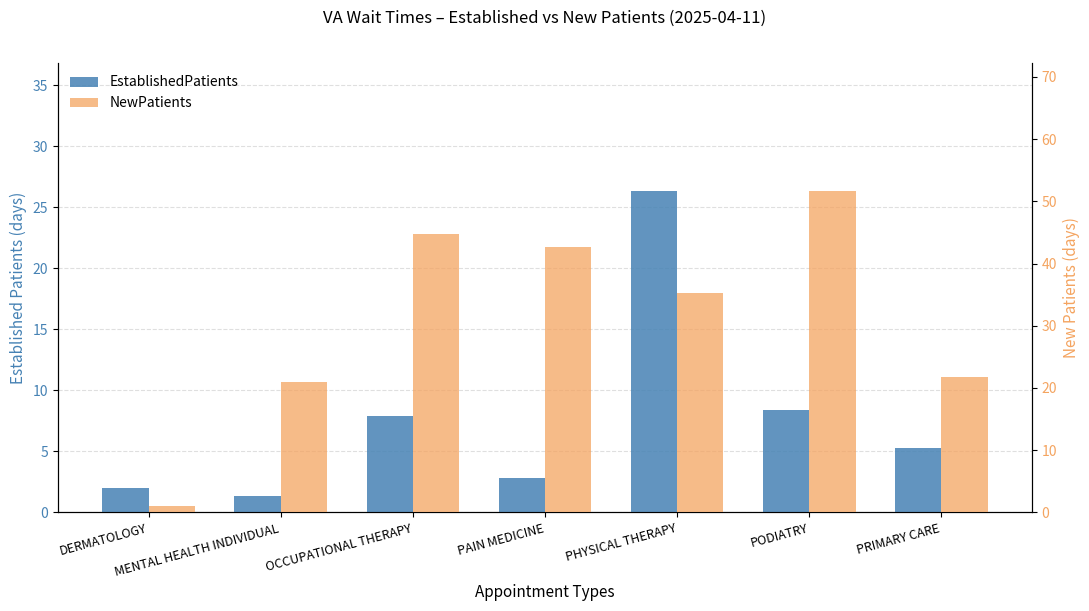

What is the label of the 4th bar from the left?

PAIN MEDICINE